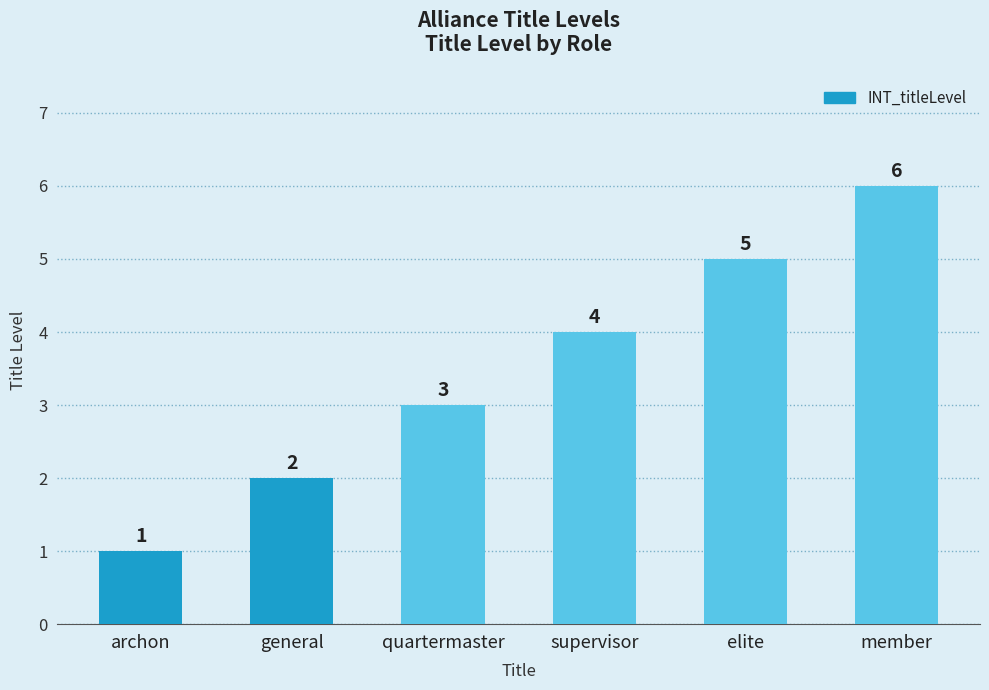

What is the difference between the values at member and supervisor?

2